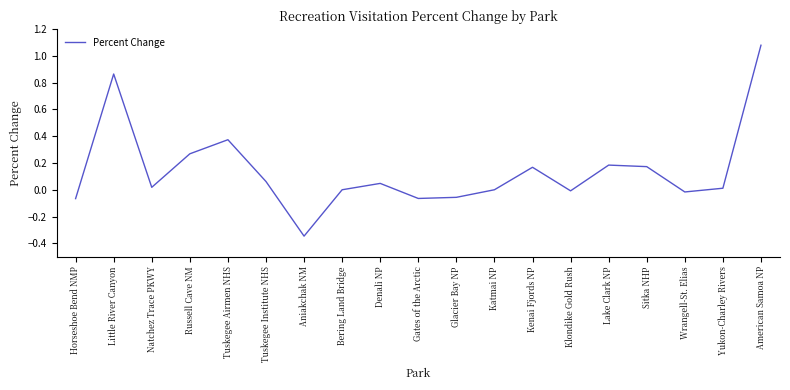

Which label corresponds to the smallest value in the chart?

Aniakchak NM